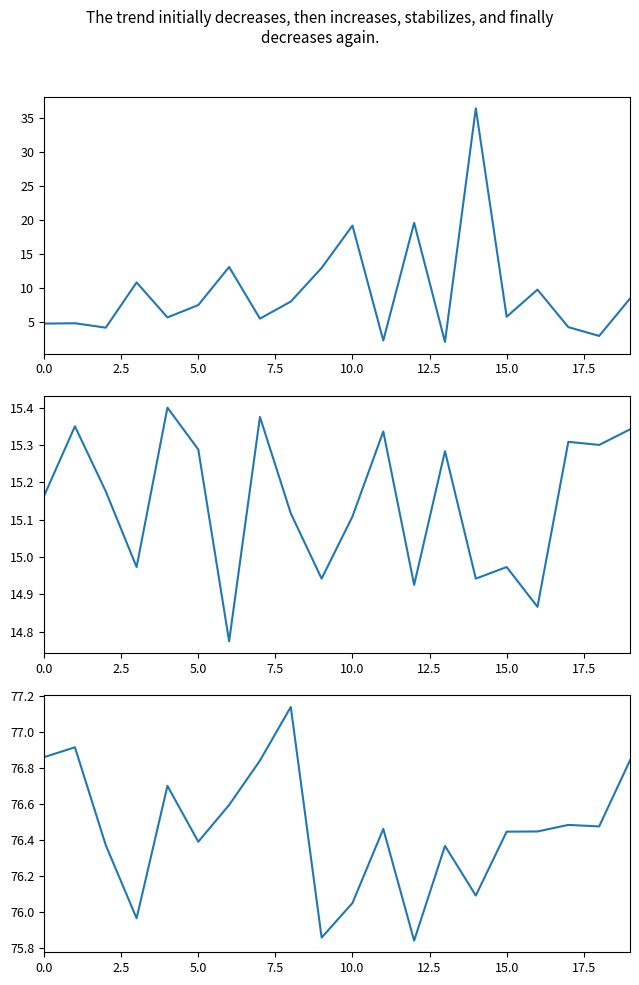

What is the value of the water_level (in m) point at the 5th from the left?

5.7